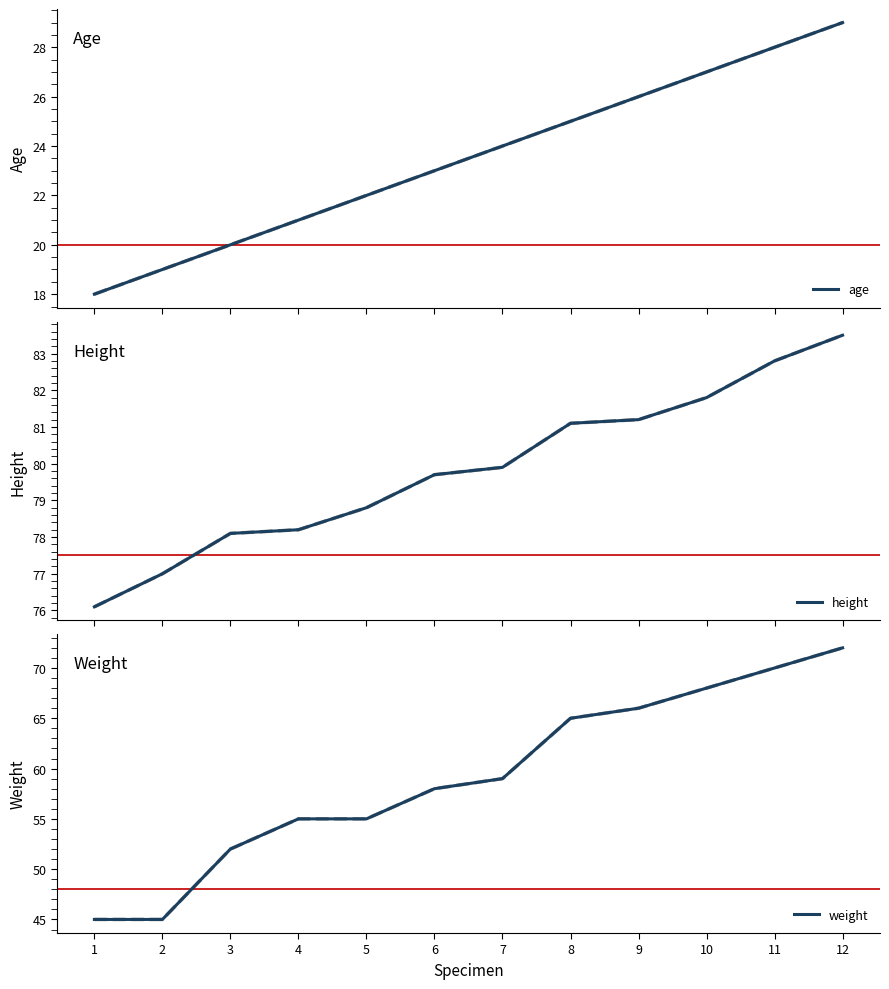

List the series in order of their overall mean, highest first.

height, weight, age